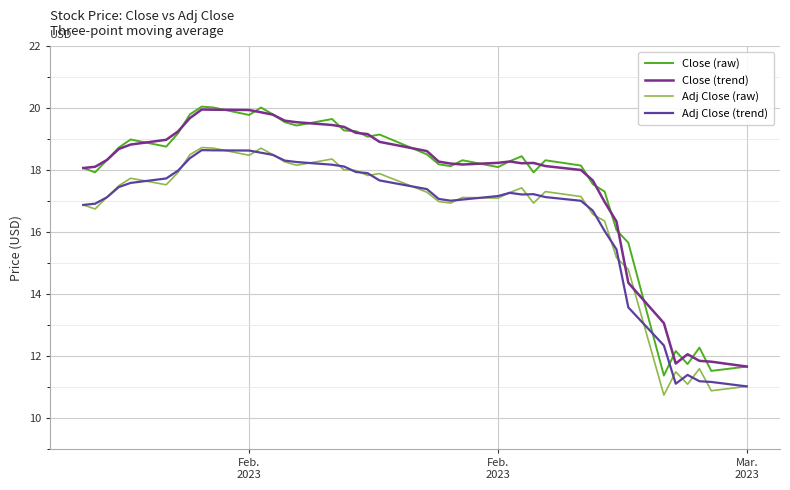

True or false: Close (raw) and Adj Close (raw) intersect in this chart.

False